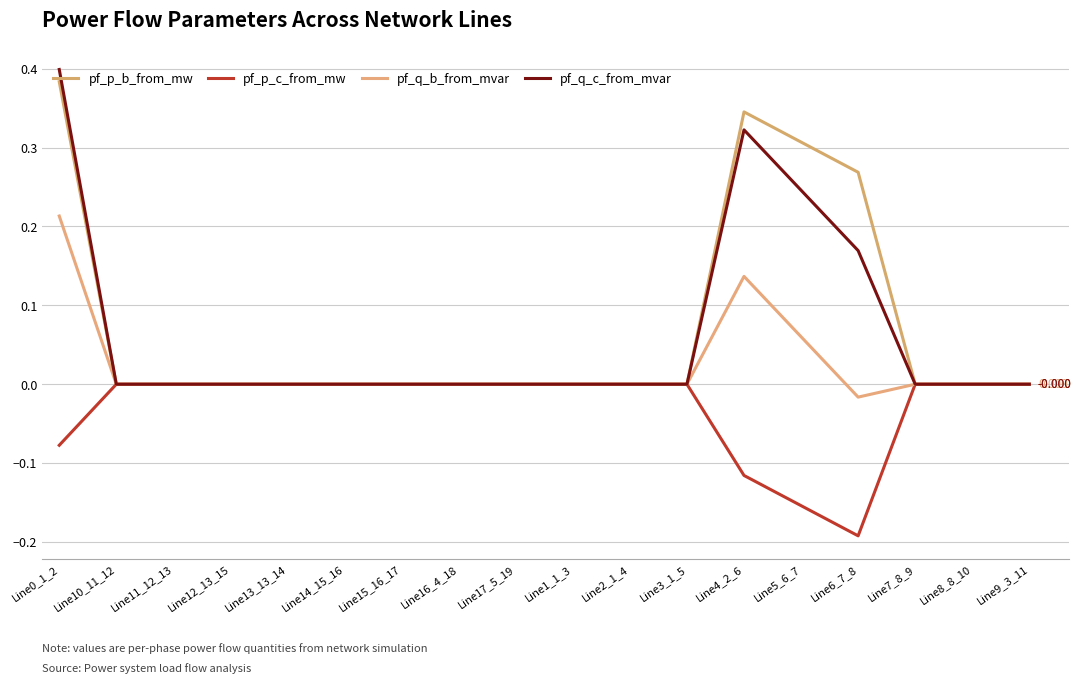

What is the greatest value displayed?

0.4